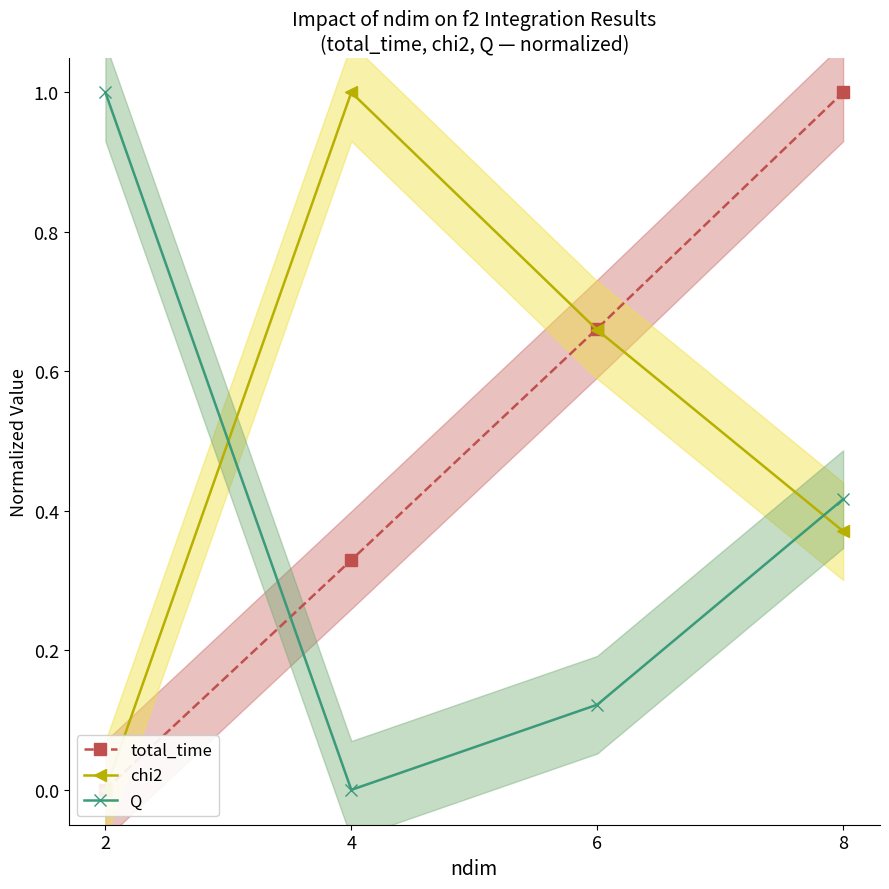

Which category has the highest value in the chi2 series?

4